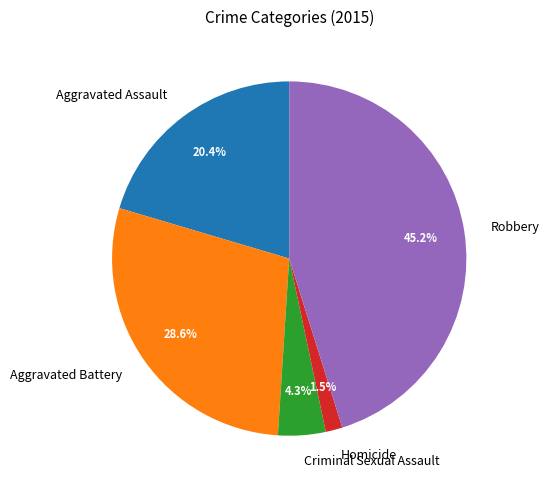

True or false: Aggravated Battery accounts for 43% of the total.

False